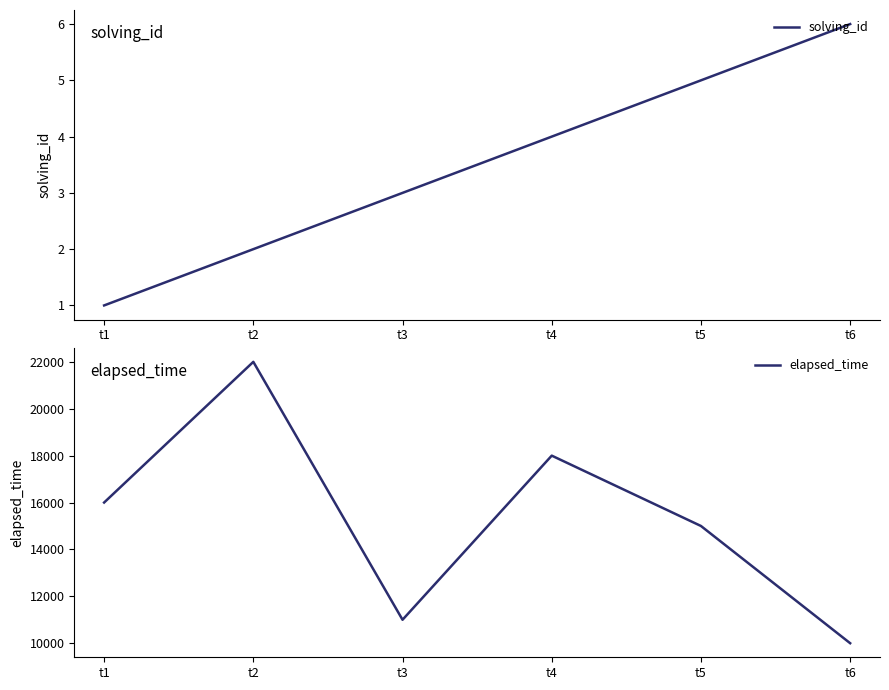

What is the value of the elapsed_time point at the 1st from the left?

16000